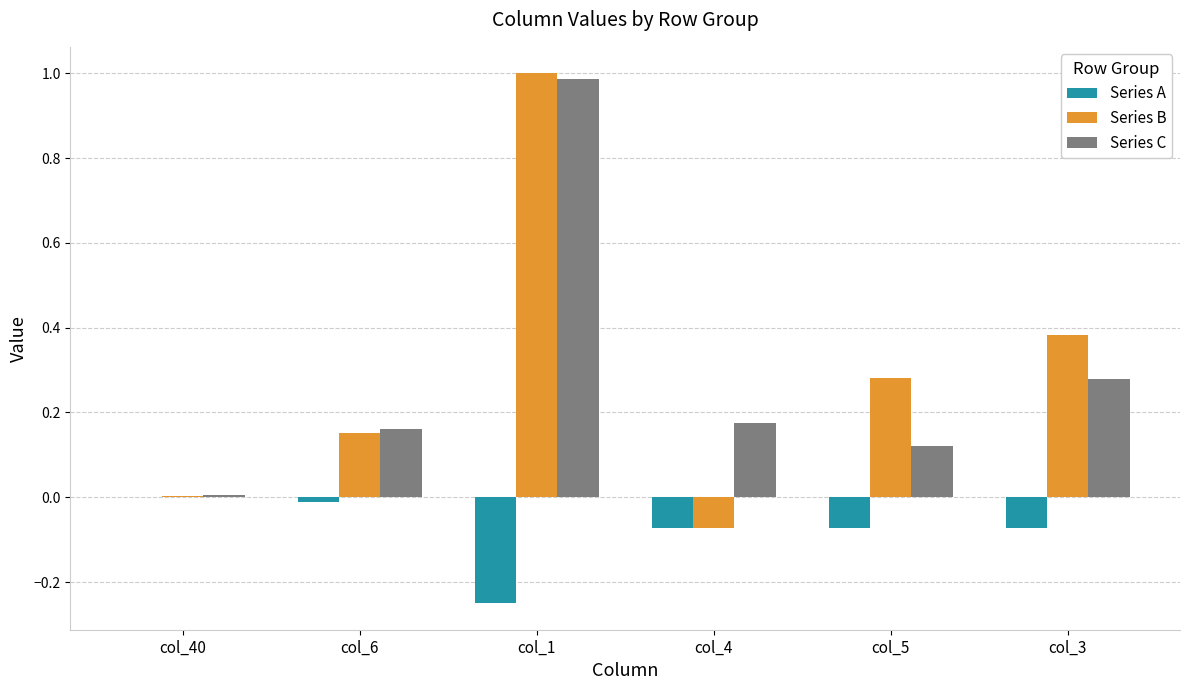

Where is Series B nearest to the value 0?

col_40